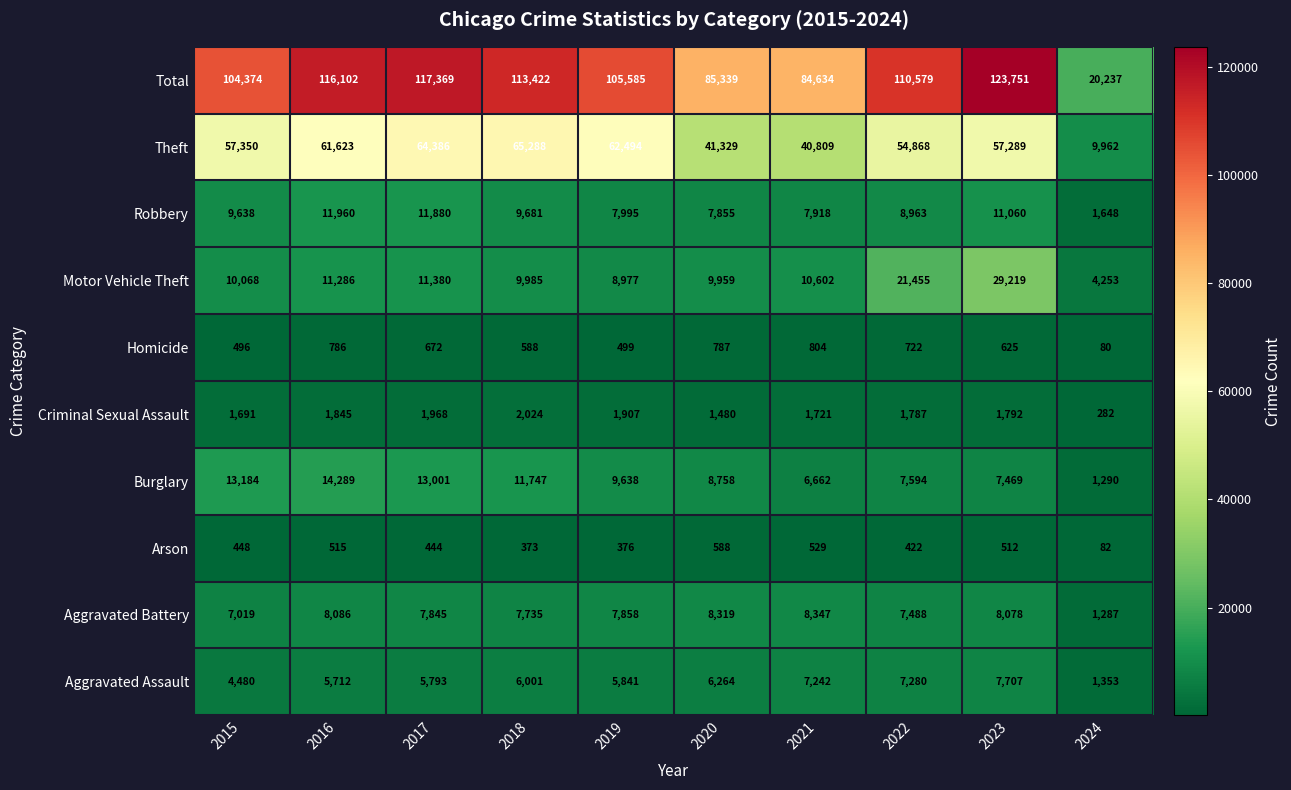

What is the difference between the maximum and minimum values in the Robbery series?

10312